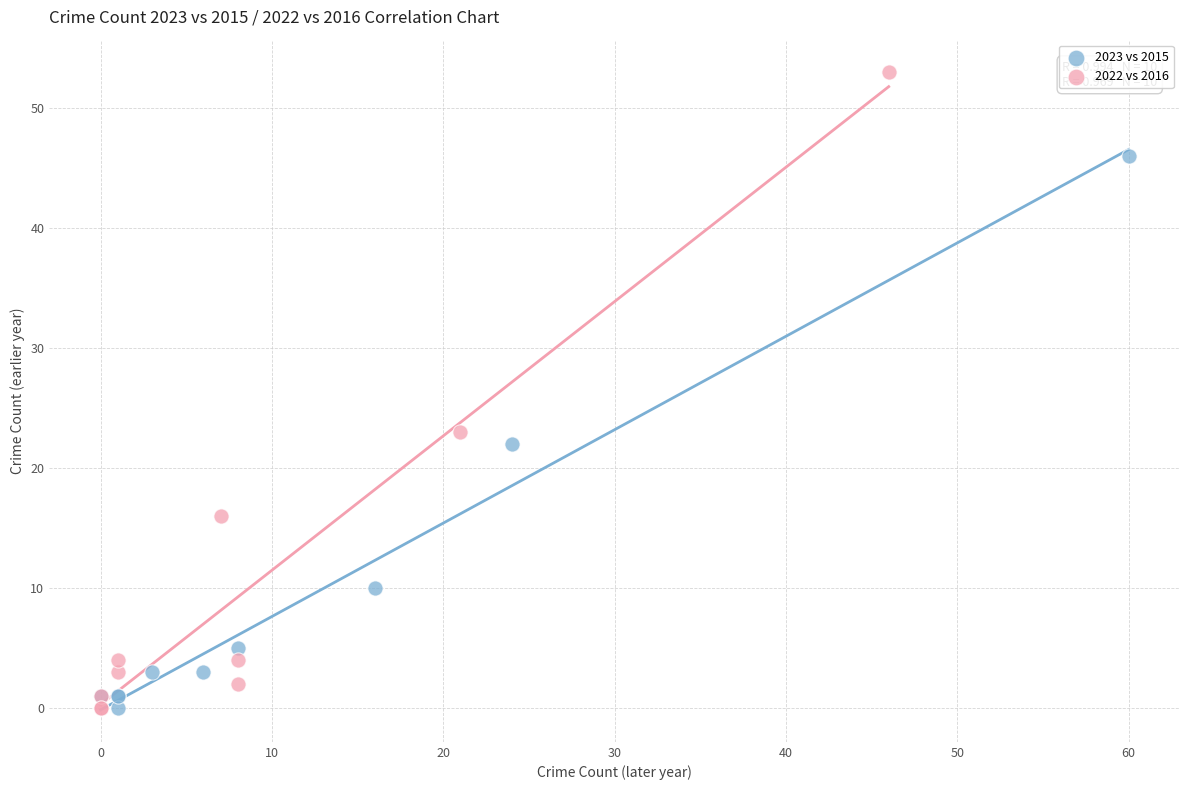

Which series has the widest spread of Y values?

2022 vs 2016